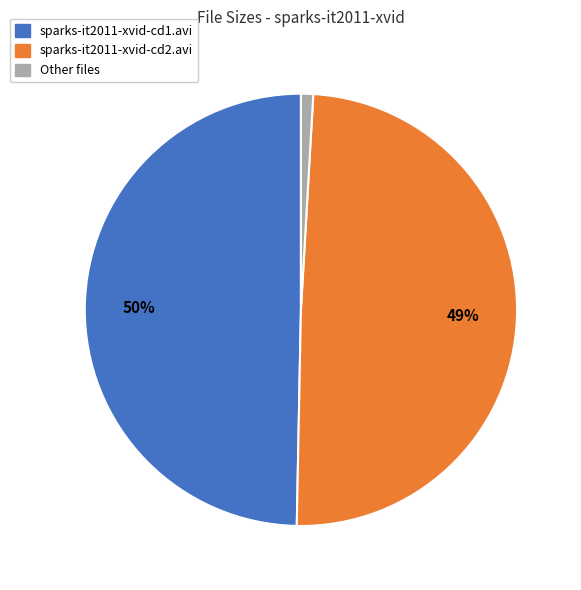

Count the number of slices in the pie.

3